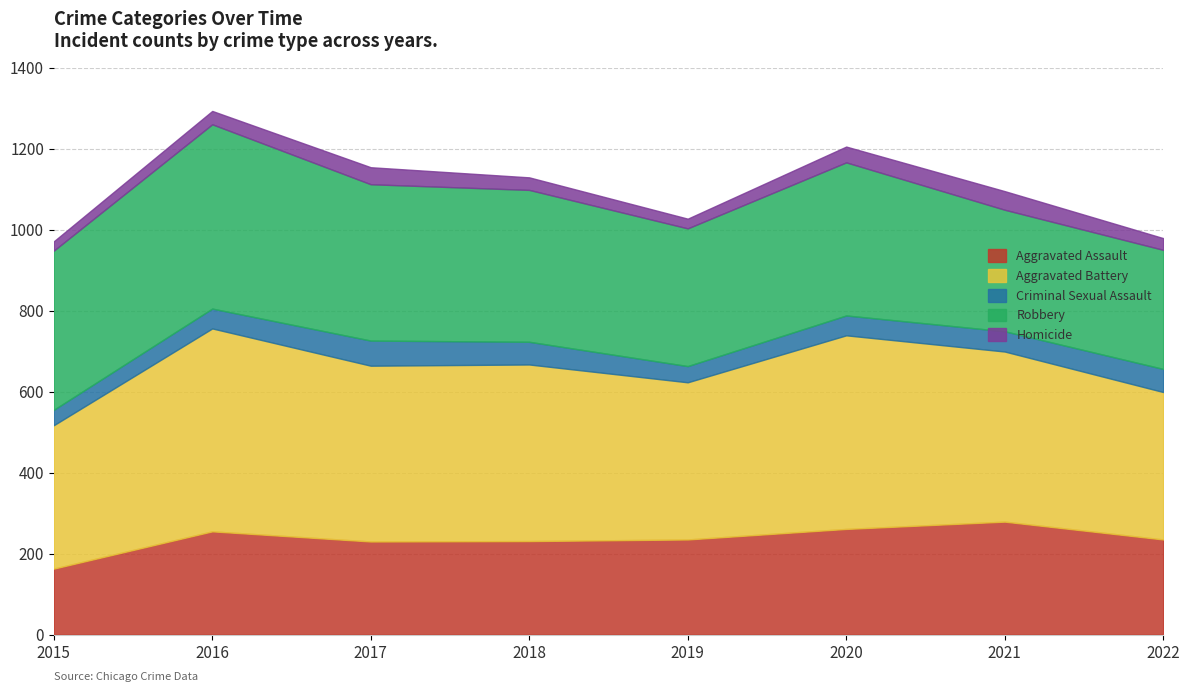

Reading left to right, what are all the values shown in this chart?

Aggravated Assault: 163	255	230	231	235	261	279	235
Aggravated Battery: 354	501	434	436	388	478	420	364
Criminal Sexual Assault: 38	49	62	56	40	49	50	57
Robbery: 393	455	386	375	340	378	300	294
Homicide: 23	33	42	31	24	39	46	29